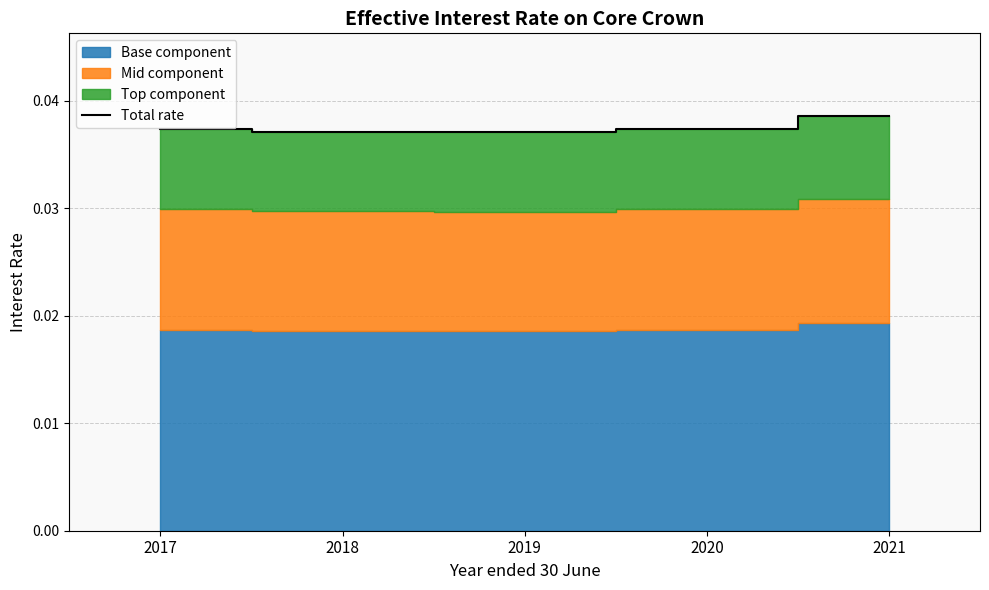

Is it true that Total rate equals 0.1 at 2018?

False